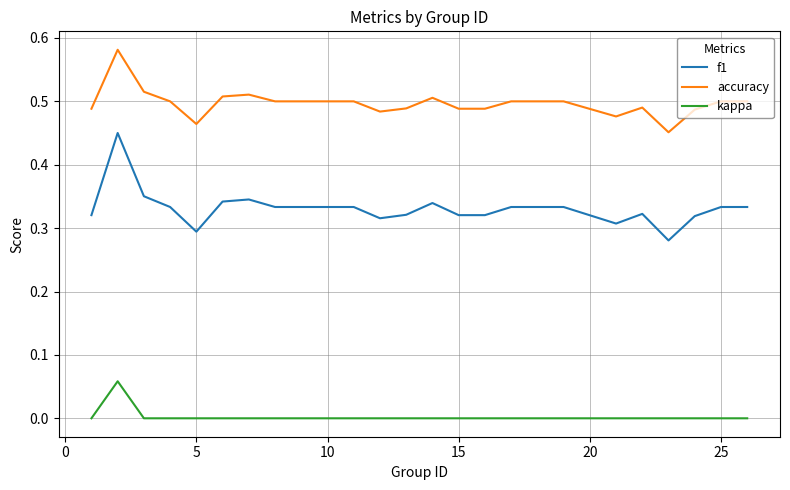

List the series in order of their peak value, lowest first.

kappa, f1, accuracy